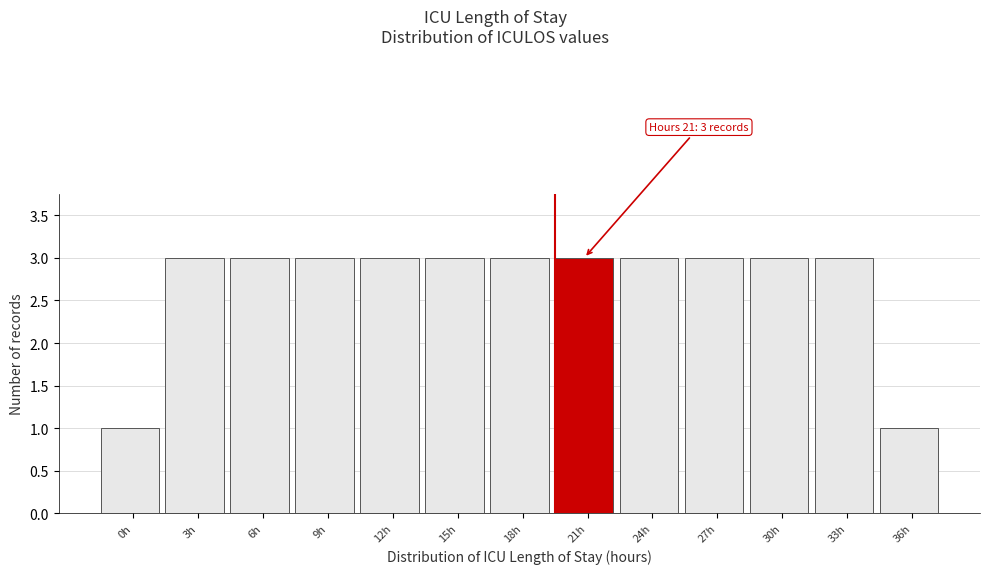

Reading left to right, list all the values displayed in this chart.

0h=1	3h=3	6h=3	9h=3	12h=3	15h=3	18h=3	21h=3	24h=3	27h=3	30h=3	33h=3	36h=1